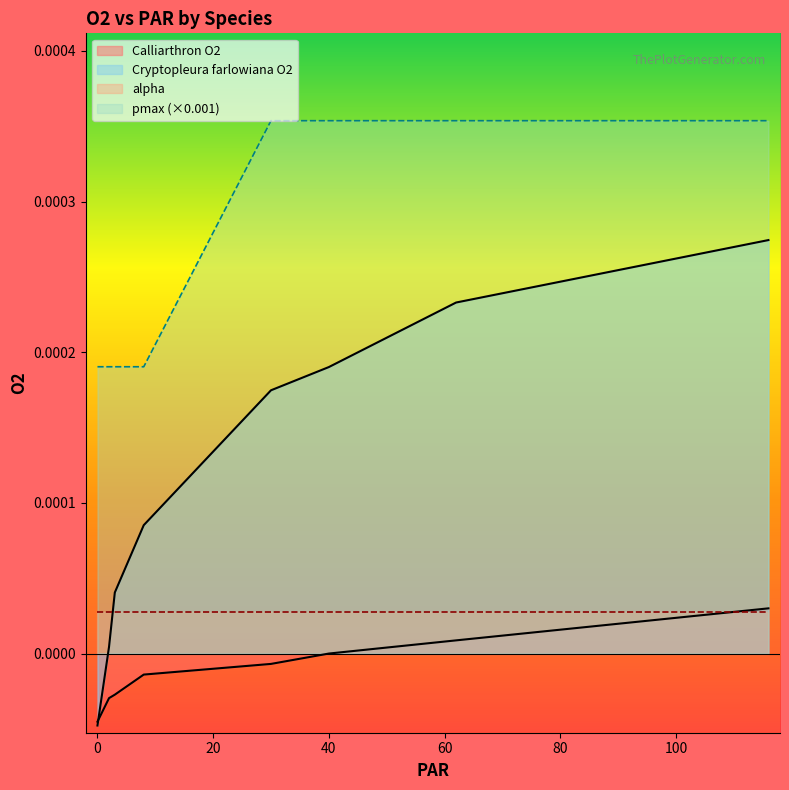

True or false: Cryptopleura farlowiana O2 and pmax (×0.001) cross at least once.

False